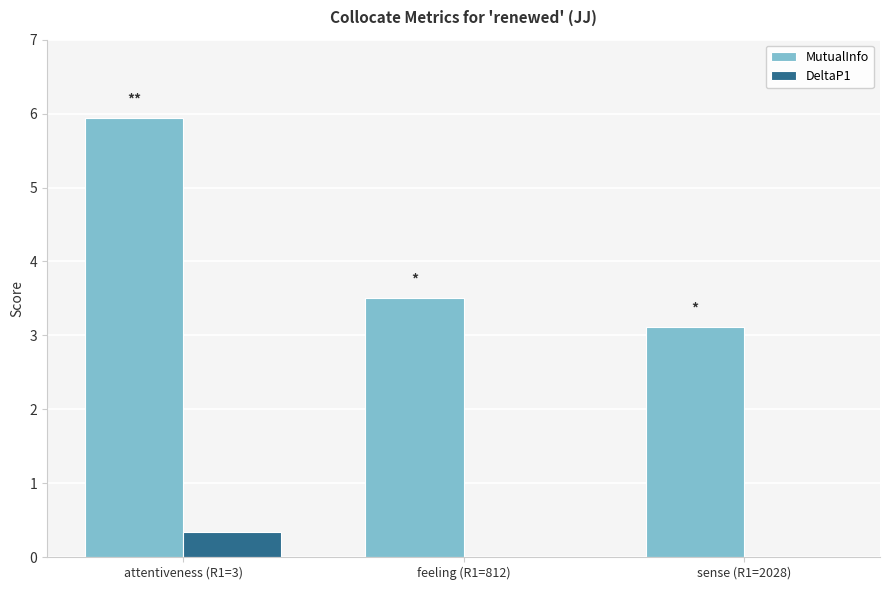

Are the bars grouped side by side (vs. stacked)?

Yes